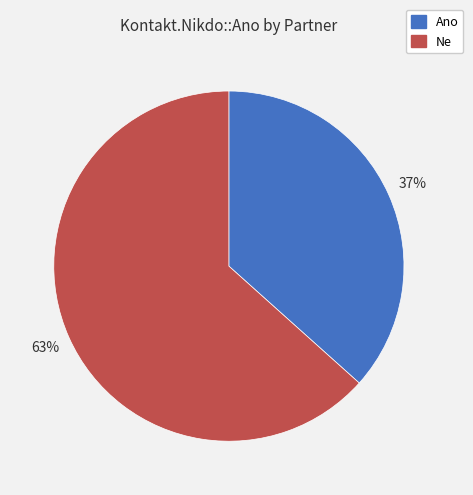

To the nearest percent, what percentage of the pie is Ne?

63%